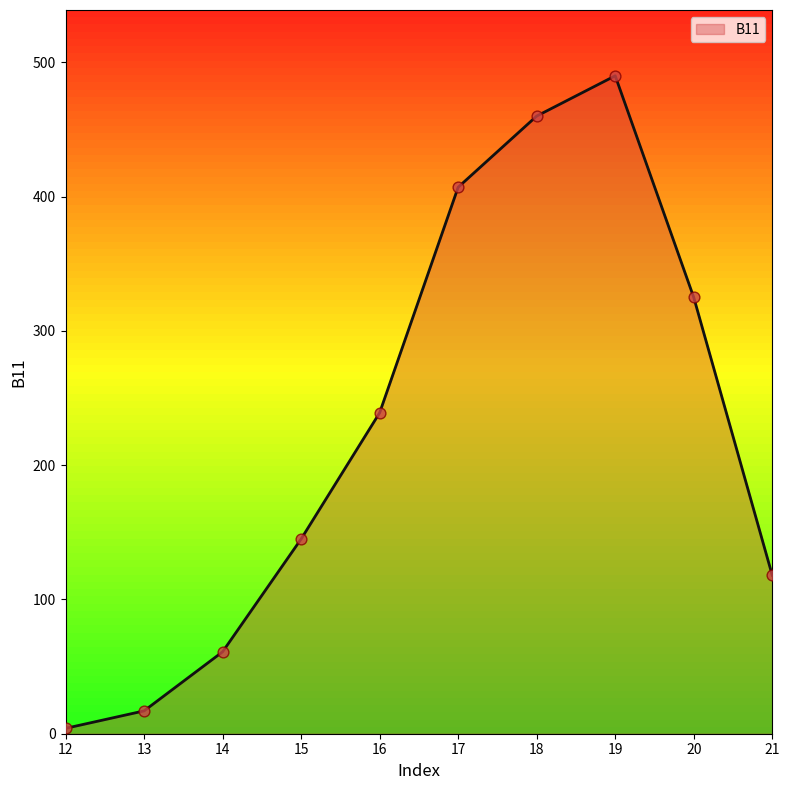

What is the change in value from 18 to 19?

+30